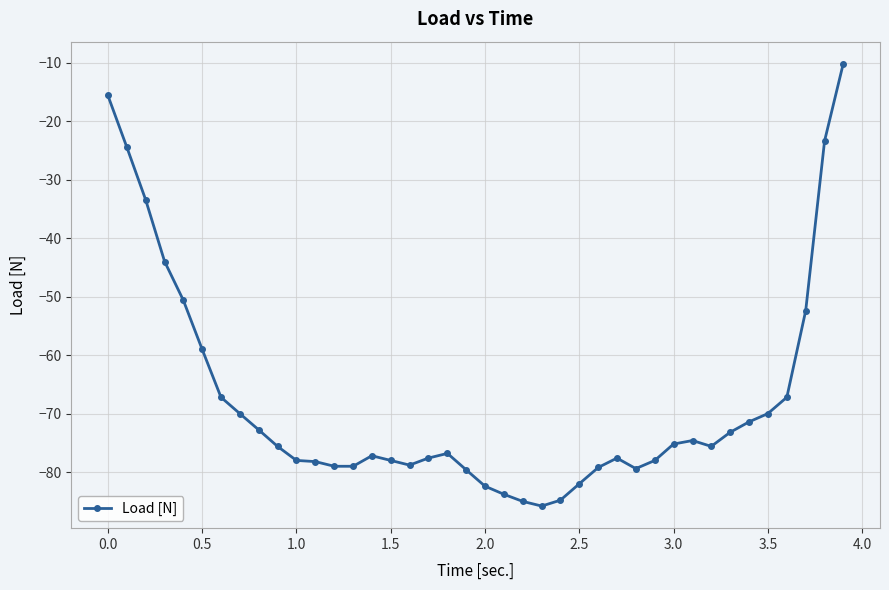

How many distinct data groups are displayed?

1